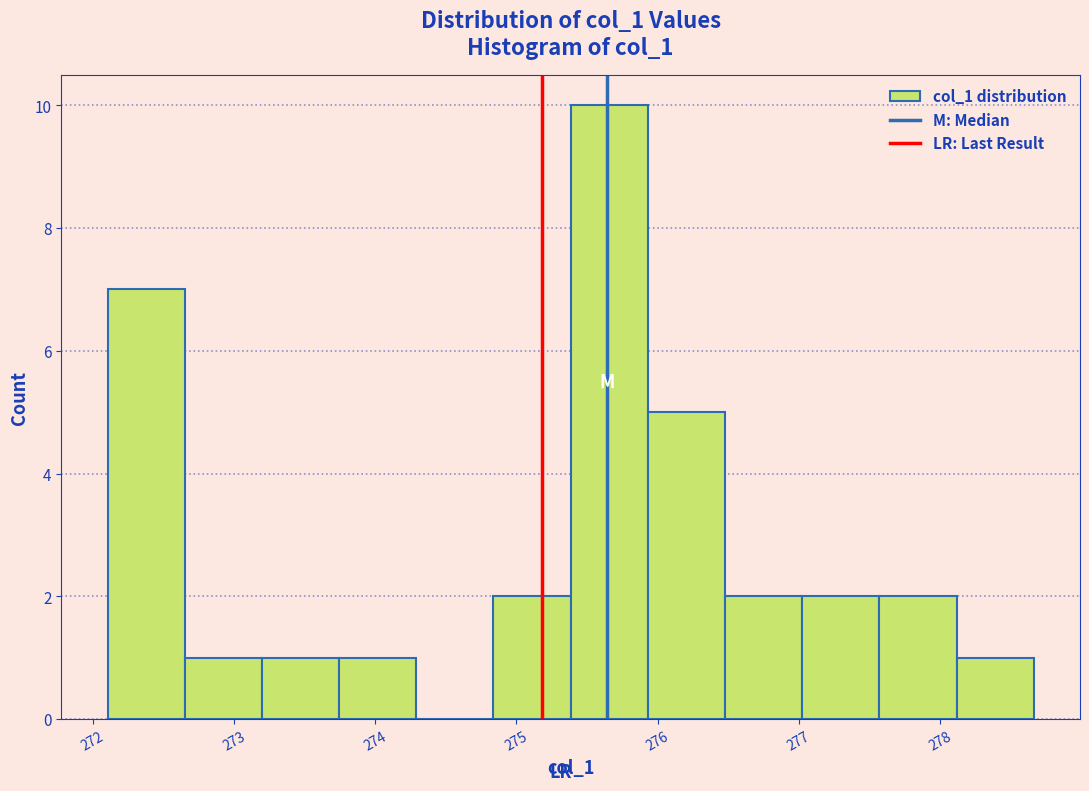

How tall is the bar that spans 272.7 to 273.2 on the x-axis? Neither the bar edges nor the heights are printed on the chart, so give them approximately, as read against the axes.

1